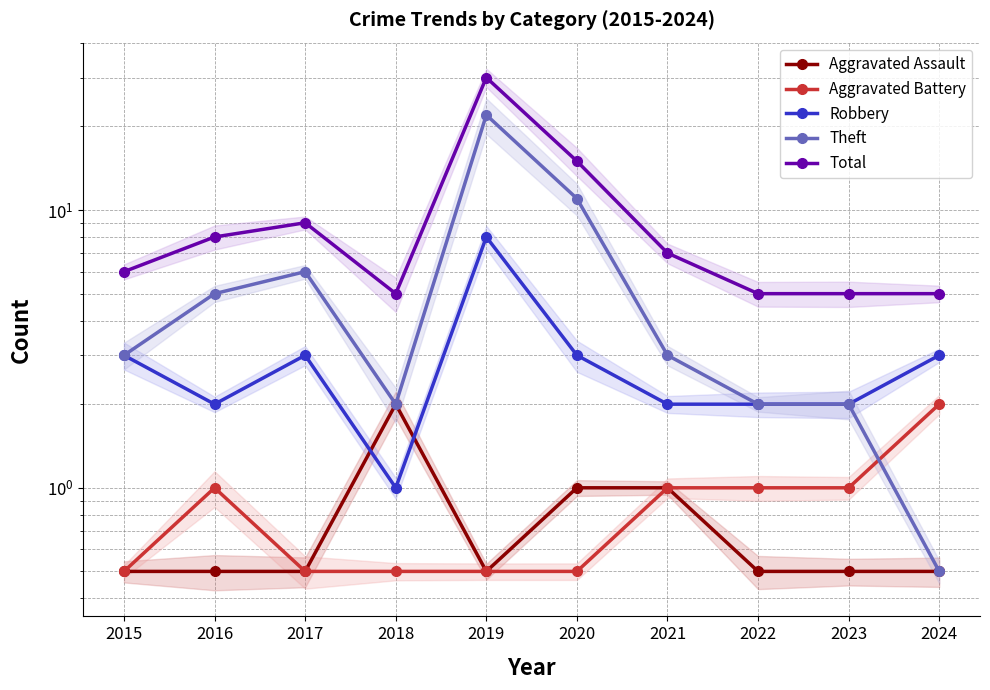

At how many categories does at least one series exceed 1?

10